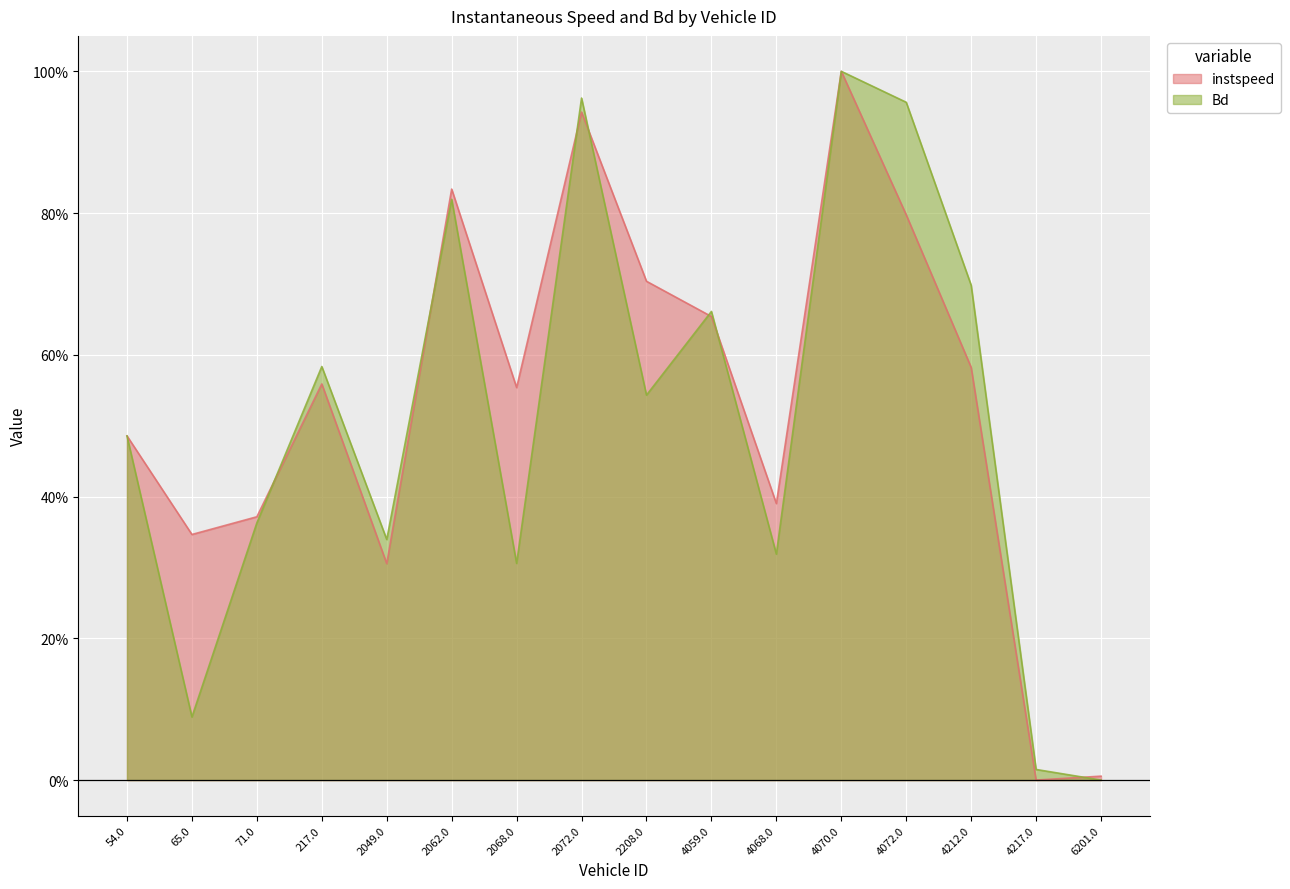

What is the approximate value of Bd at 217.0?

58.4